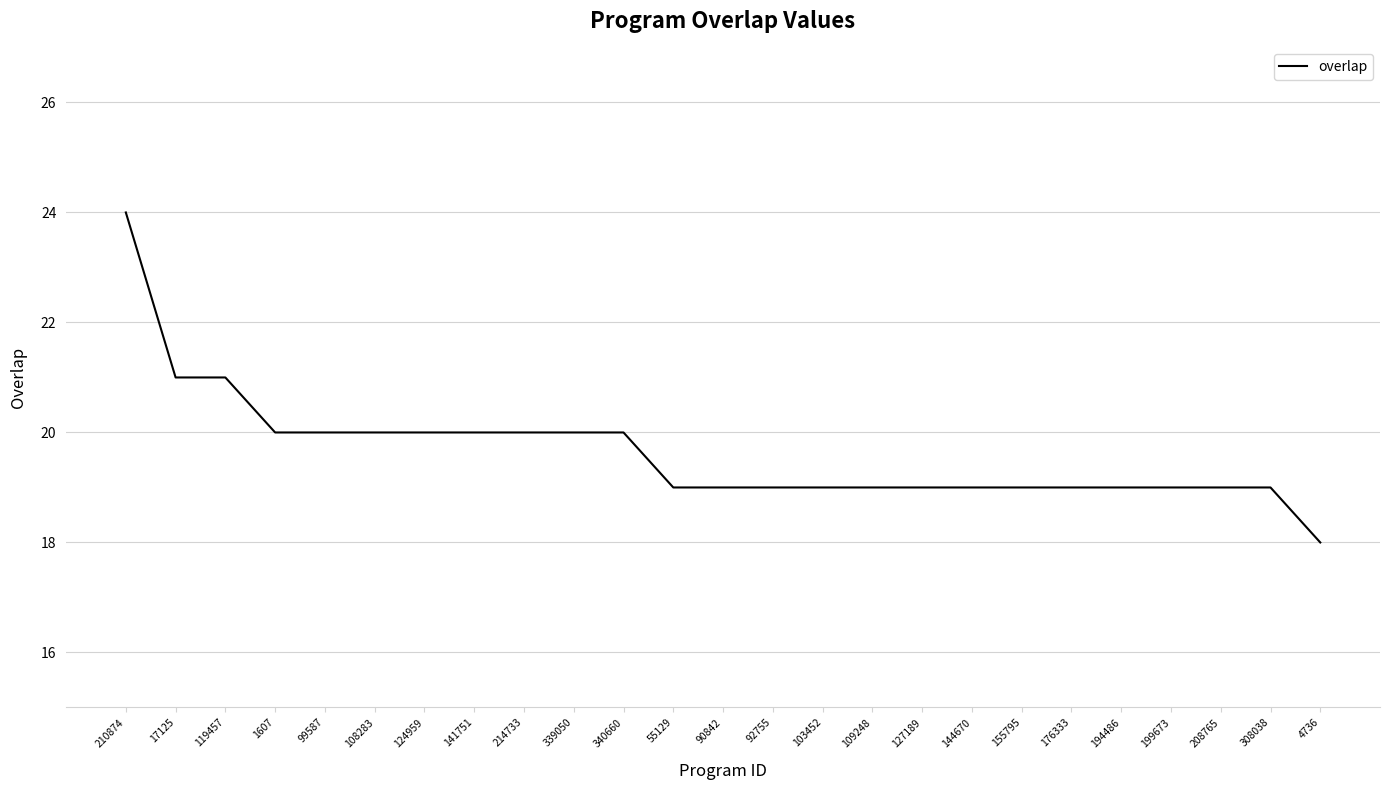

Which category has the highest value across all series?

210874